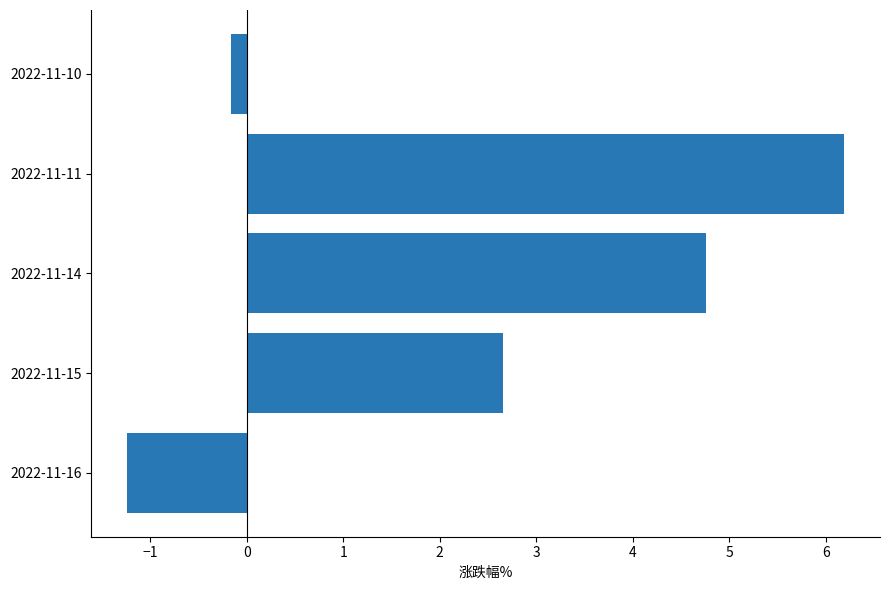

Which label corresponds to the largest value in the chart?

2022-11-11